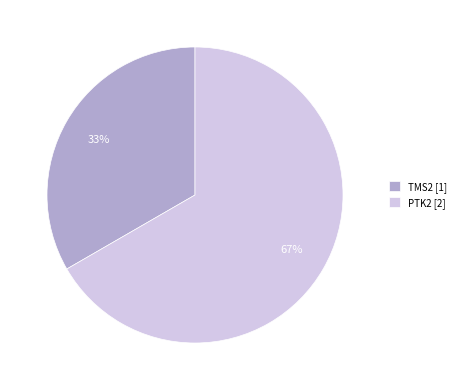

The TMS2 slice represents 33% of the pie. True or false?

True